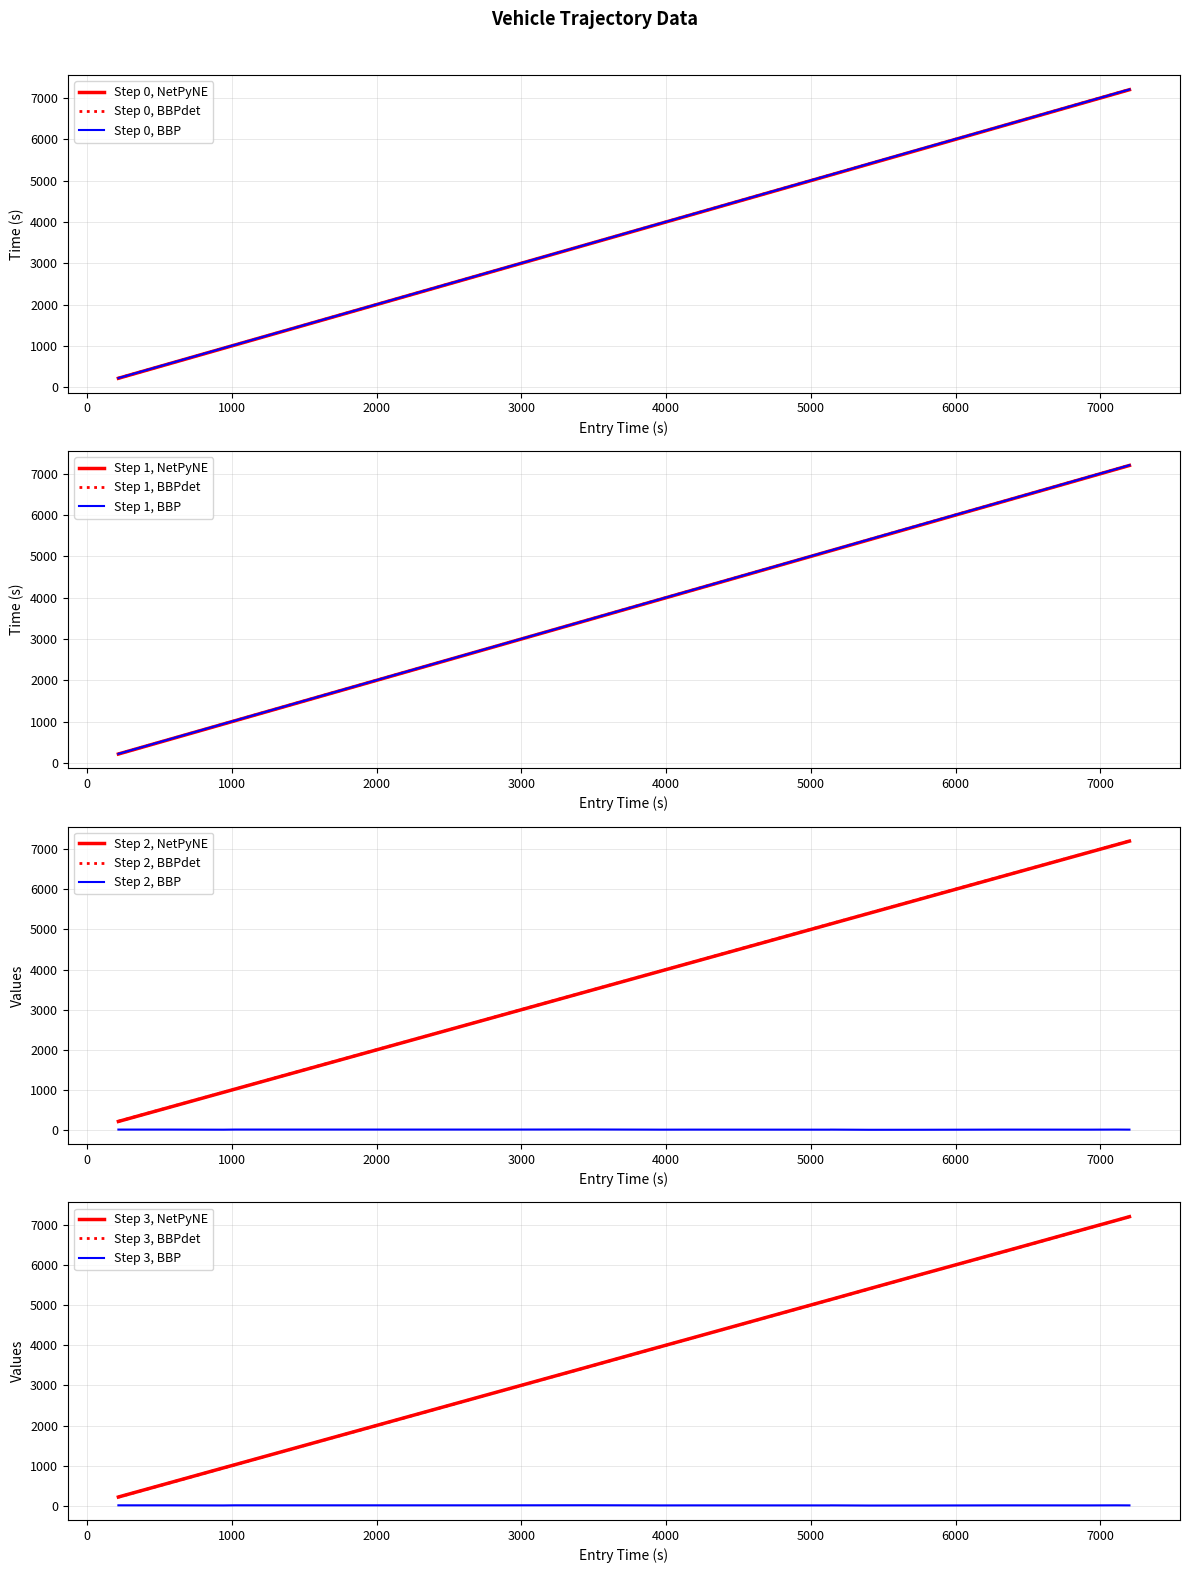

What is the minimum value for Step 0, NetPyNE?

215.2